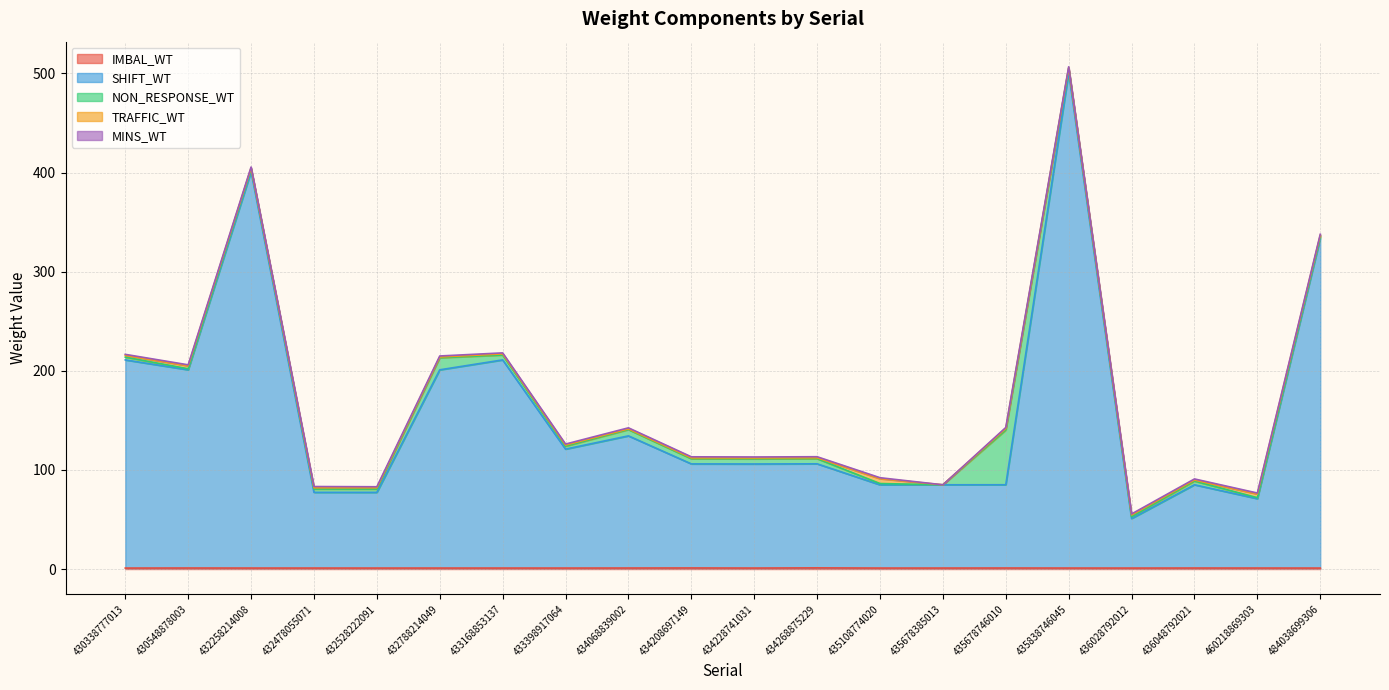

What is the difference between the second highest and second lowest values in the NON_RESPONSE_WT series?

11.2